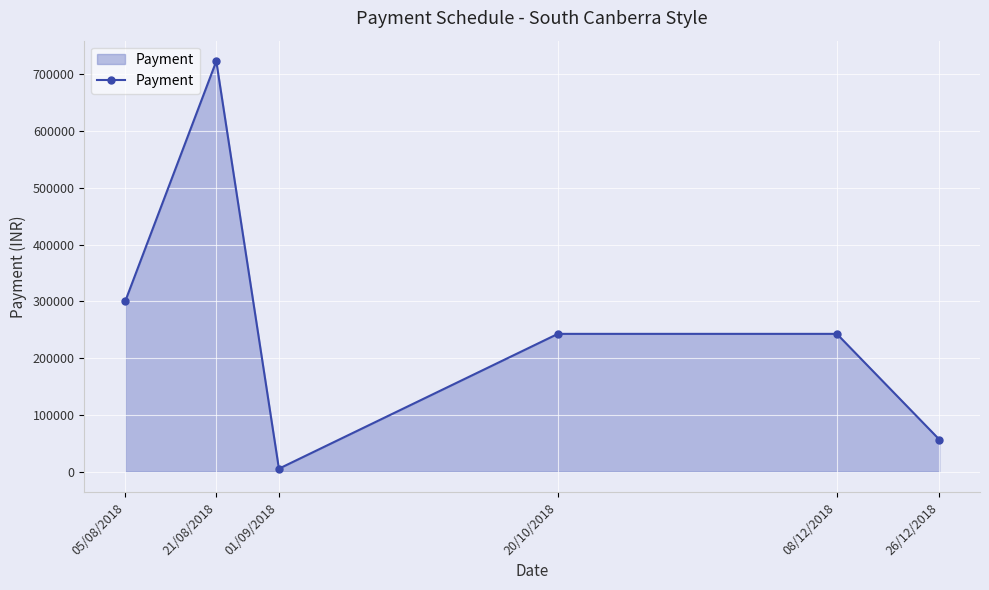

Which label corresponds to the largest value in the chart?

21/08/2018